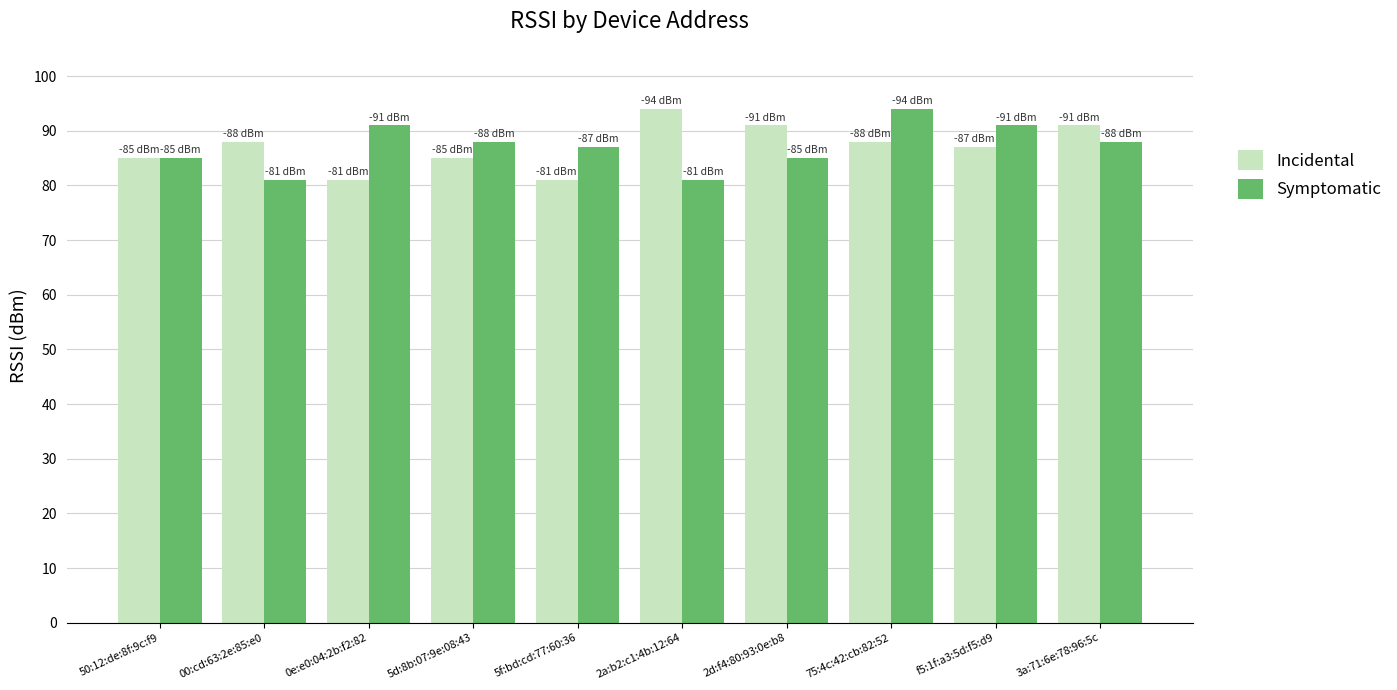

What is the sum of the Symptomatic values at 00:cd:63:2e:85:e0 and f5:1f:a3:5d:f5:d9?

172